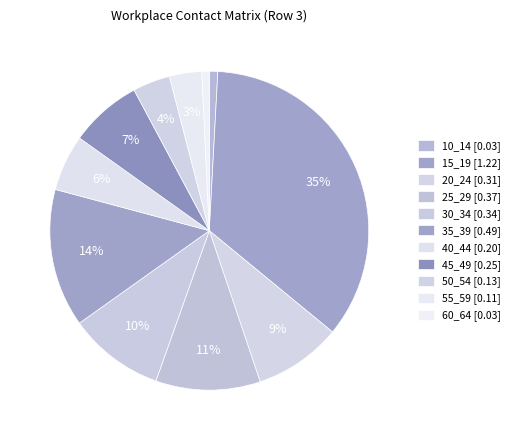

To the nearest percent, what is the average slice percentage?

9%